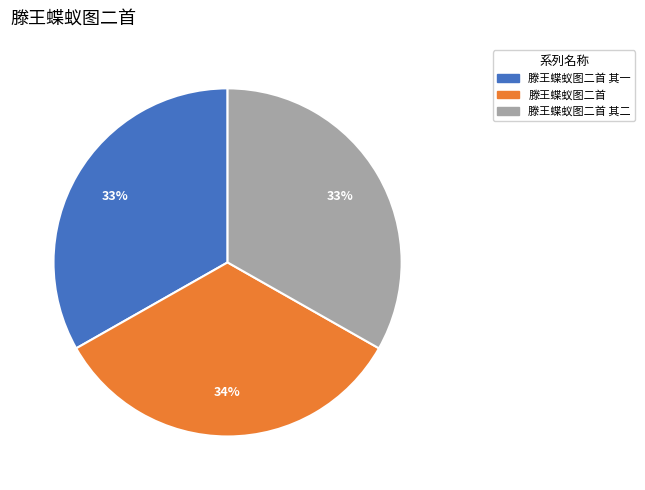

Is there any slice that represents more than half of the pie?

No